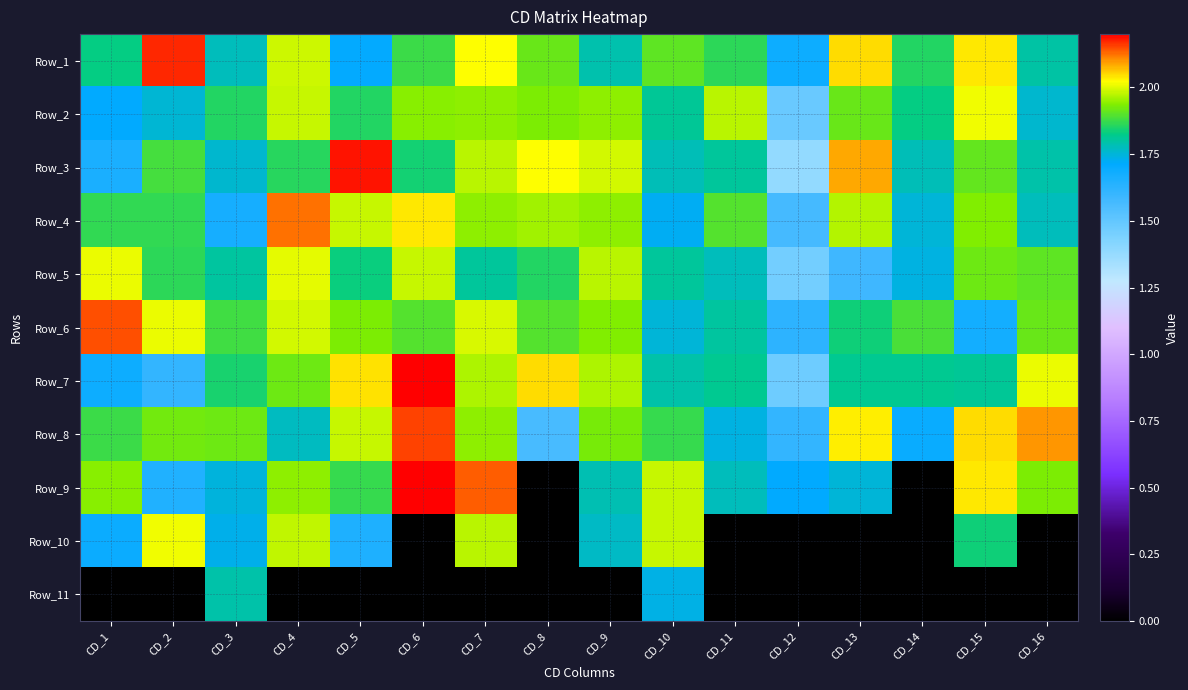

What is the difference between the highest and lowest values at CD_11?

2.0